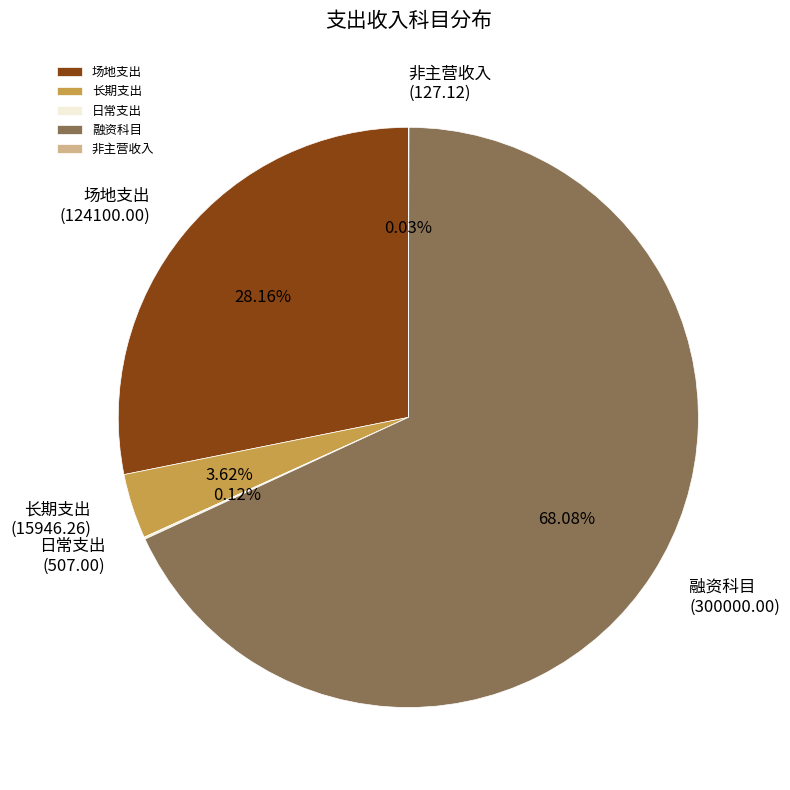

Which category has the biggest portion of the pie?

融资科目